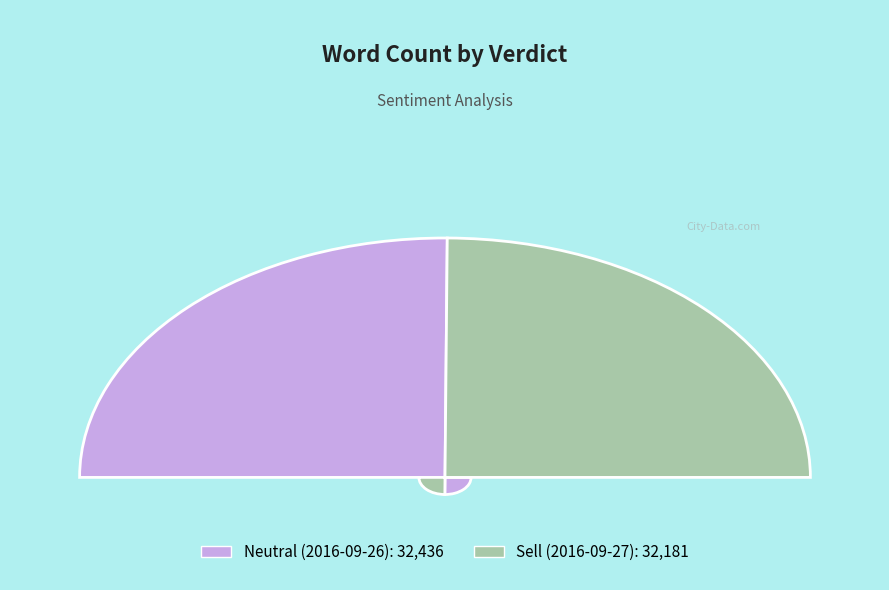

Which has a higher value, Sell (2016-09-27) or Neutral (2016-09-26)?

Neutral (2016-09-26)